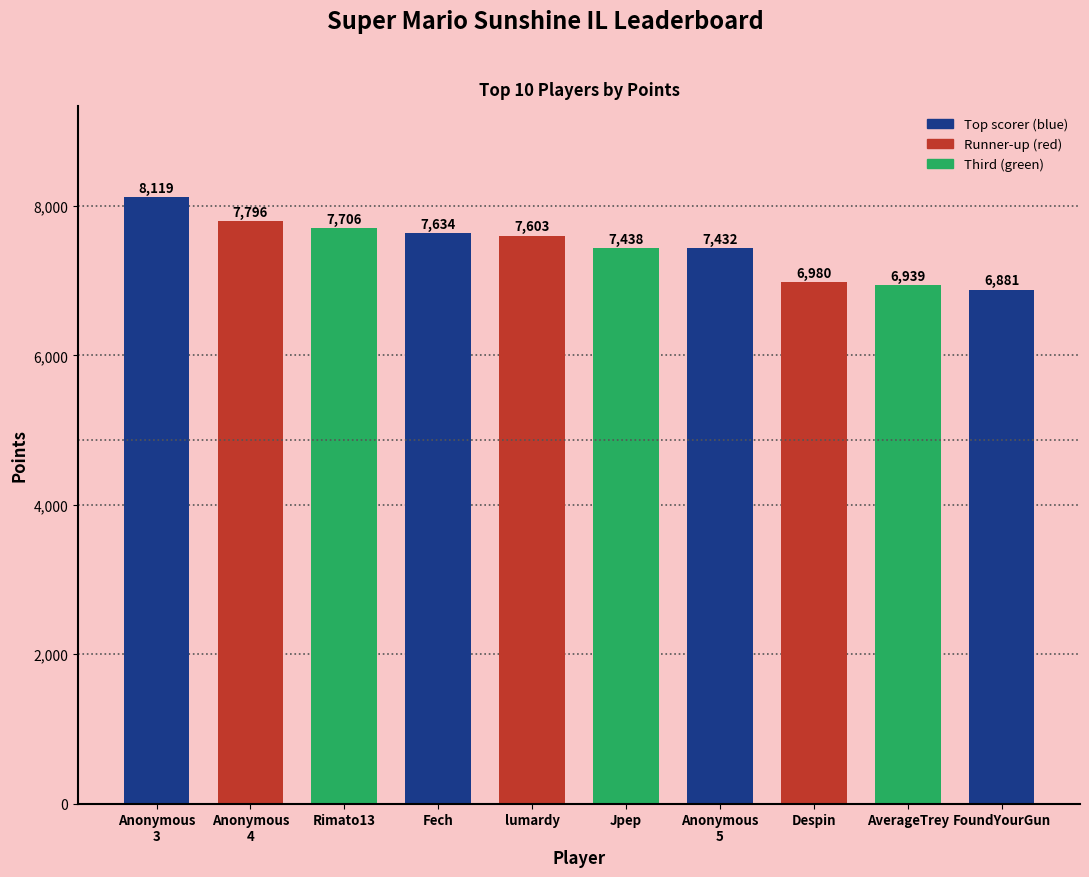

What is the label of the 3rd bar from the right?

Despin